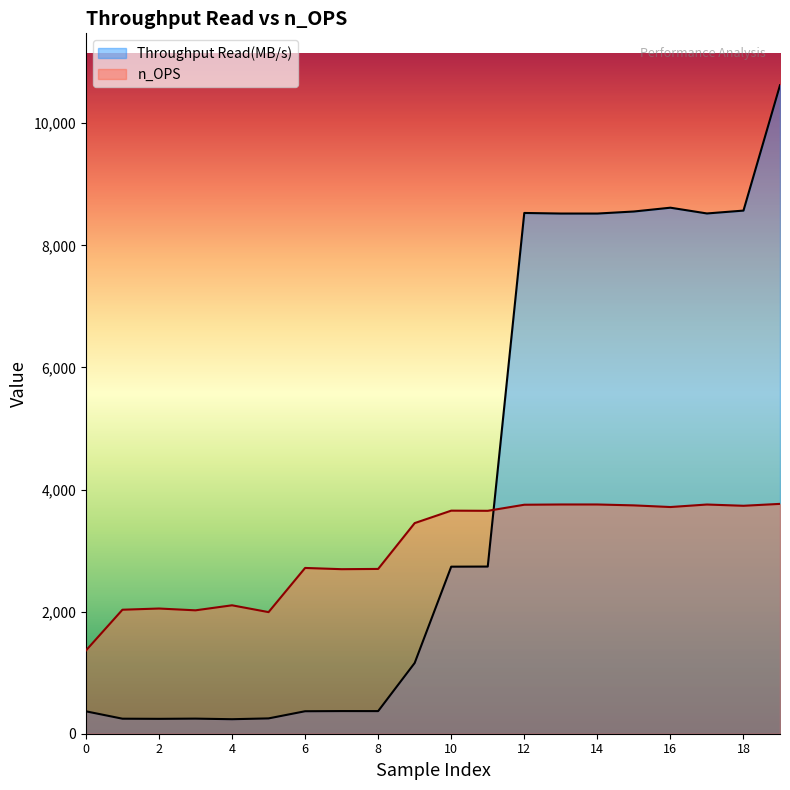

How many lines are shown in the chart?

2